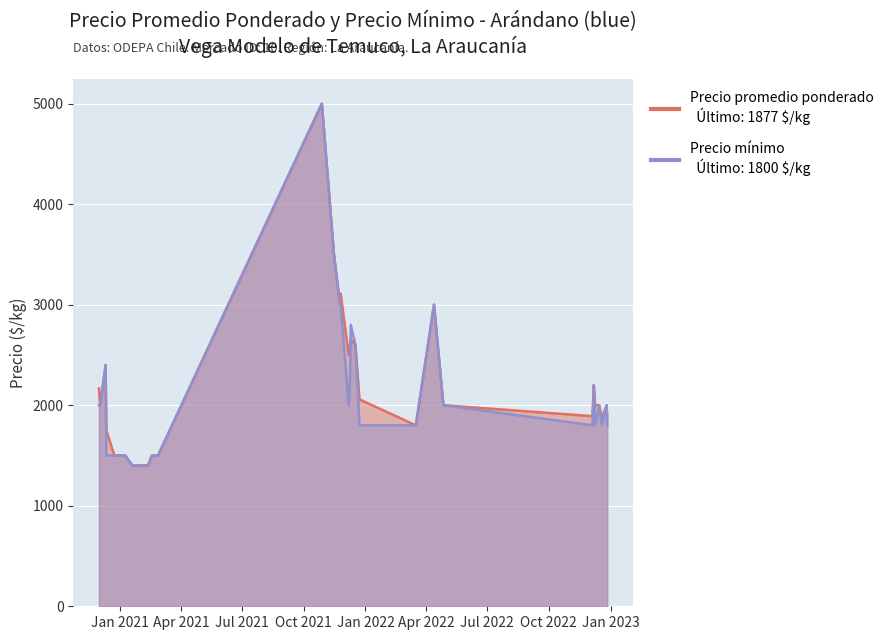

At which category is the sum across all series the highest?

2021-10-28